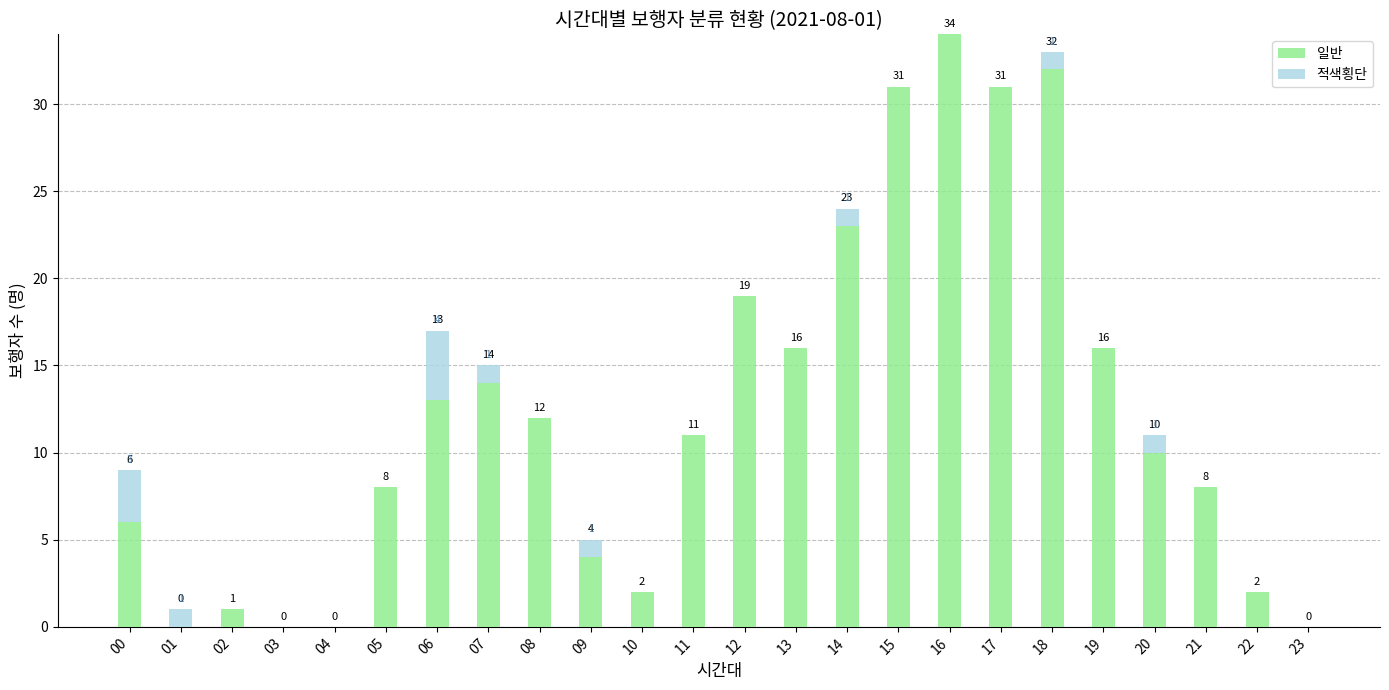

What is the sum of the 일반 values at 17 and 07?

45